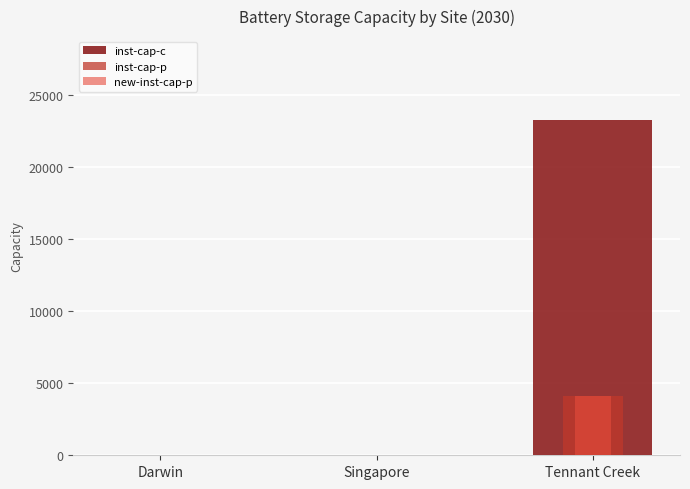

True or false: inst-cap-p has a value of 0.0 at Singapore.

True